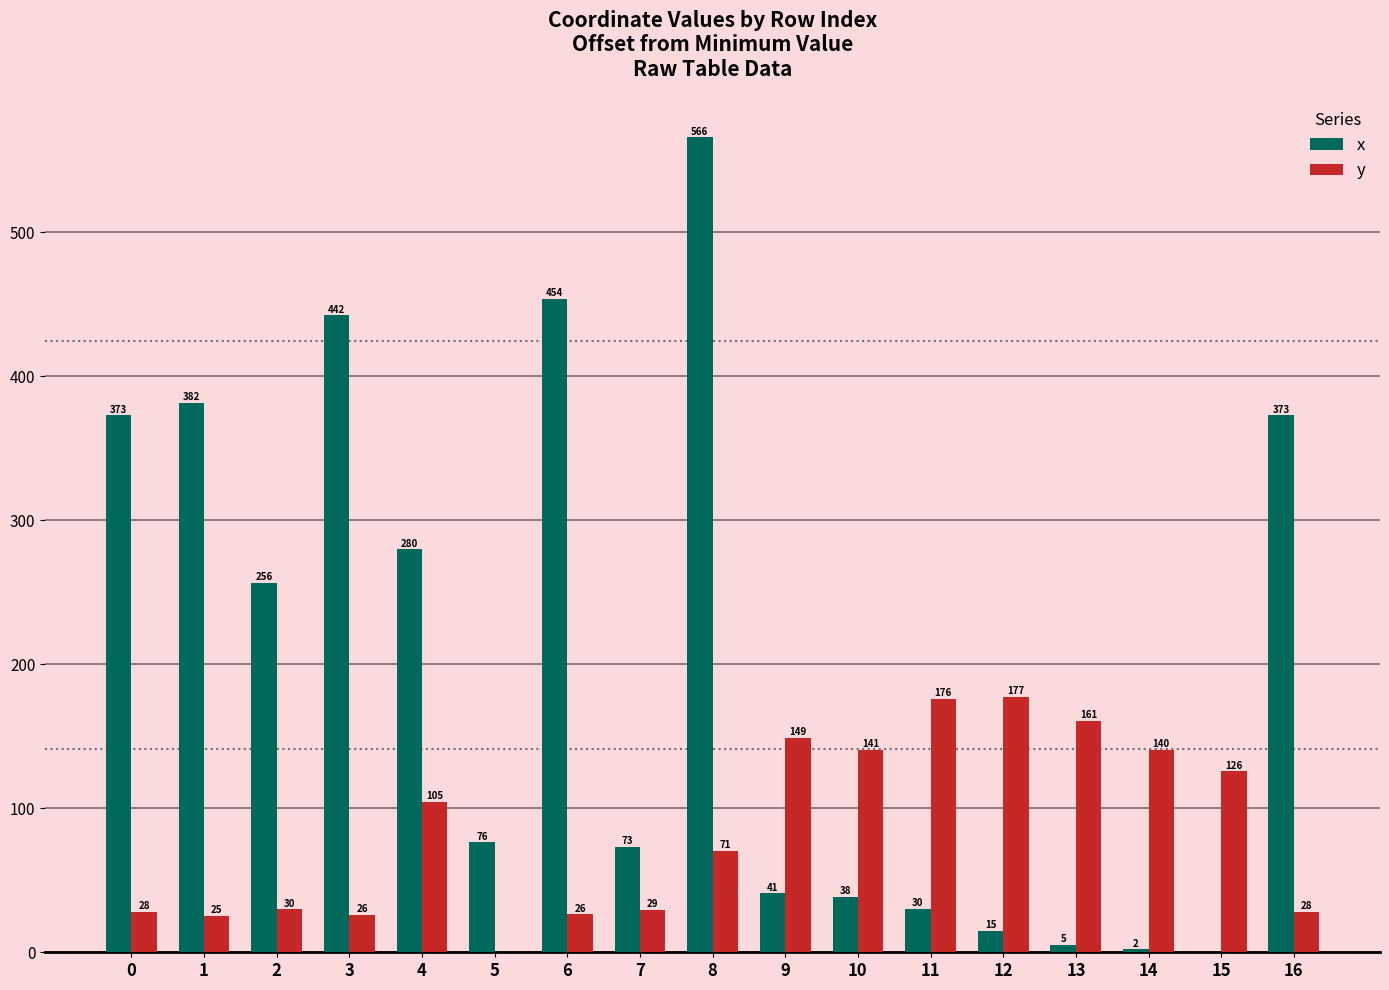

Which series has the largest range (max minus min)?

x